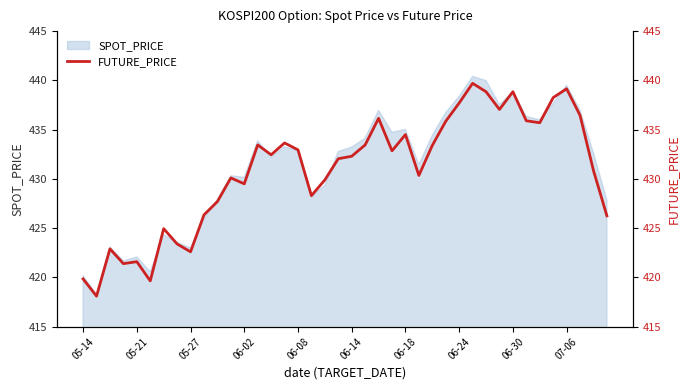

Where is the data nearest to the value 428?

10